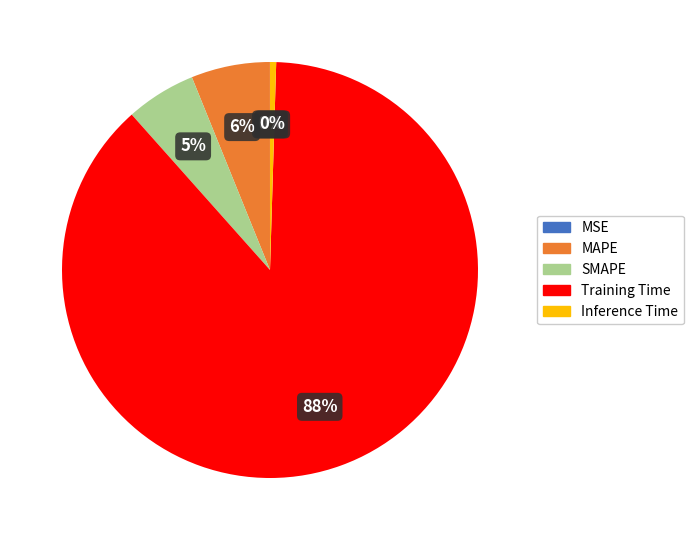

Which slice is the largest?

Training Time